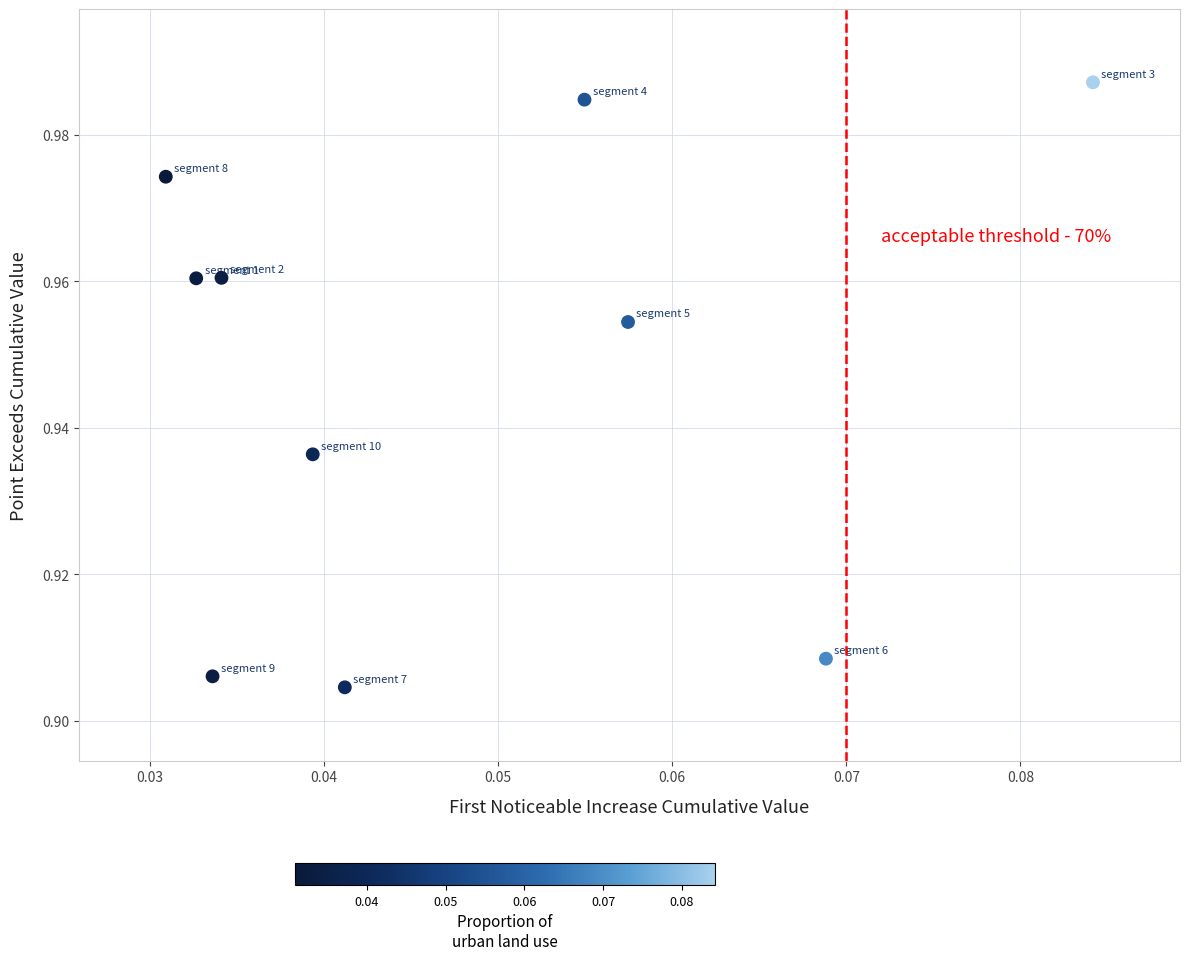

How many points are shown in the scatter plot?

10